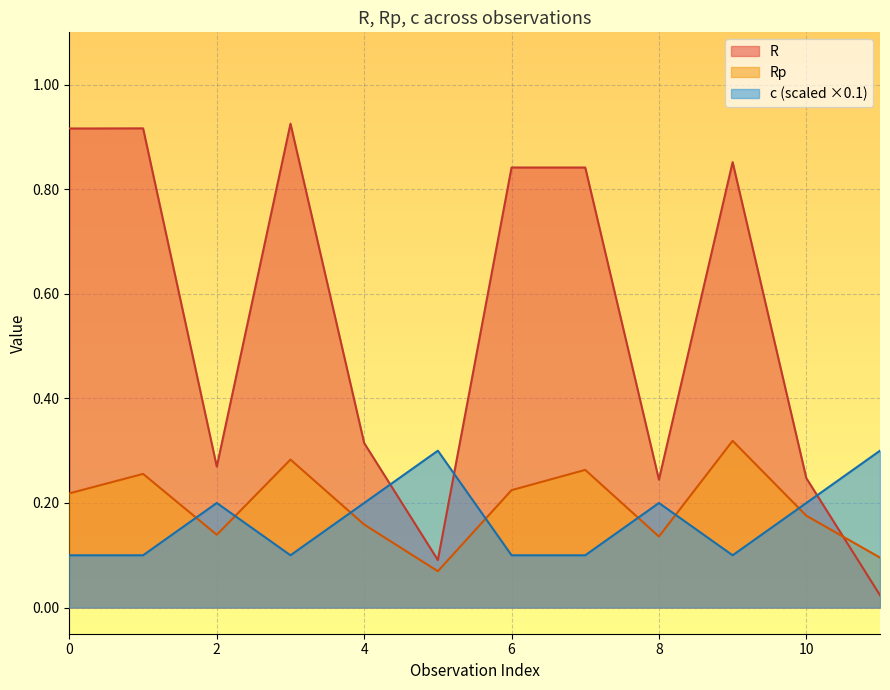

What is the average value of the R series?

0.5